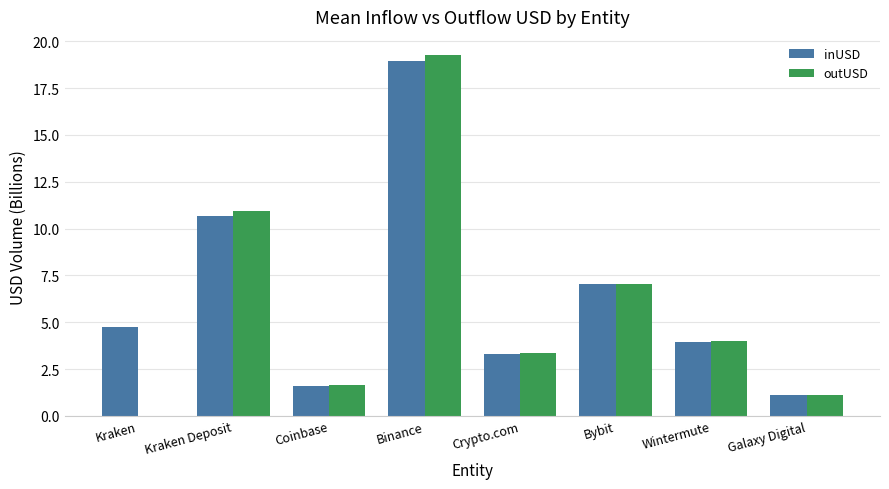

Reading right to left, what are all the values shown in this chart?

inUSD: Galaxy Digital=1.1	Wintermute=3.9	Bybit=7.0	Crypto.com=3.3	Binance=18.9	Coinbase=1.6	Kraken Deposit=10.7	Kraken=4.7
outUSD: Galaxy Digital=1.1	Wintermute=4.0	Bybit=7.0	Crypto.com=3.3	Binance=19.3	Coinbase=1.6	Kraken Deposit=10.9	Kraken=0.0